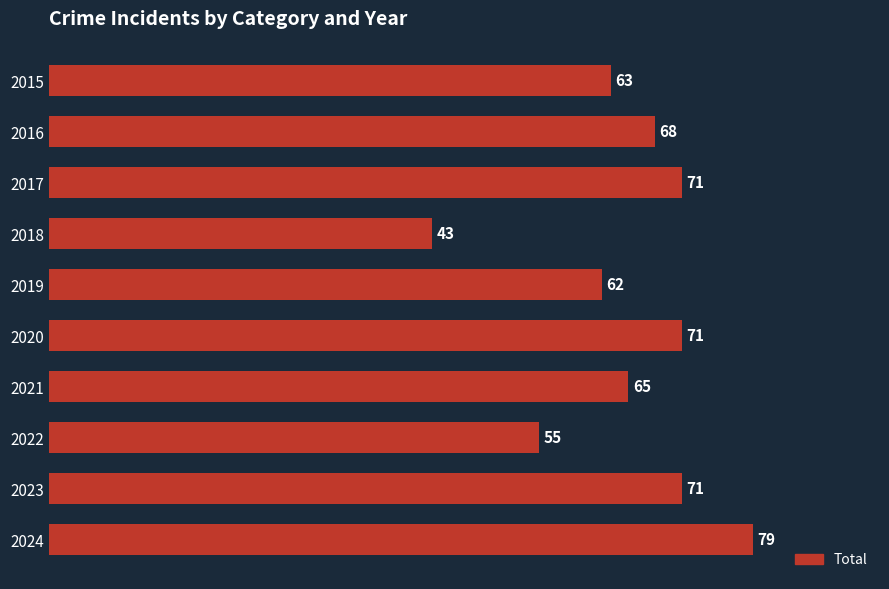

What is the value of the 7th bar from the top?

65